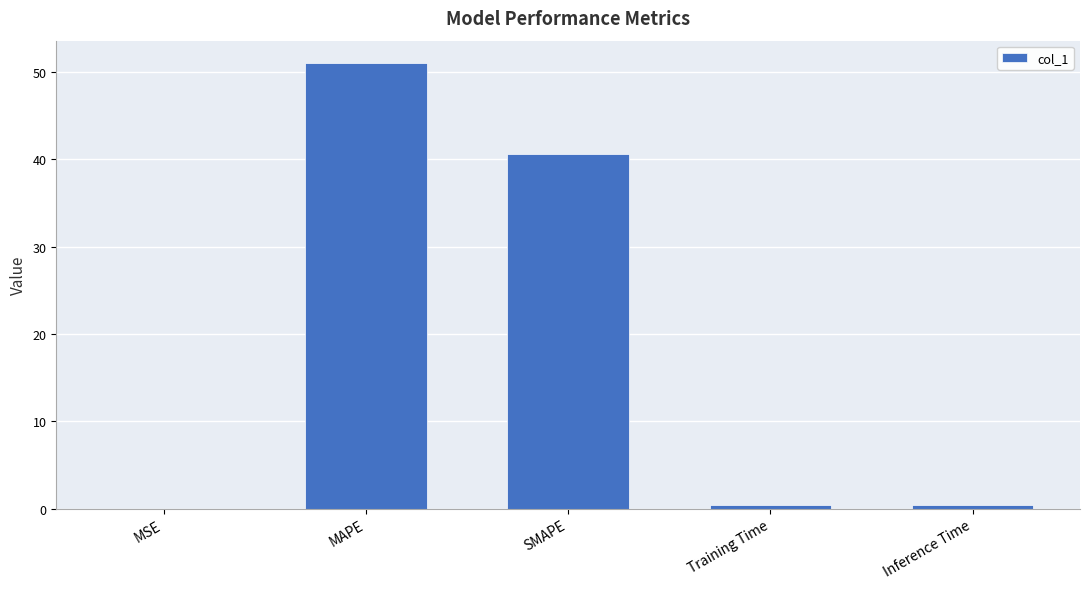

The value at SMAPE is 40.6. True or false?

True